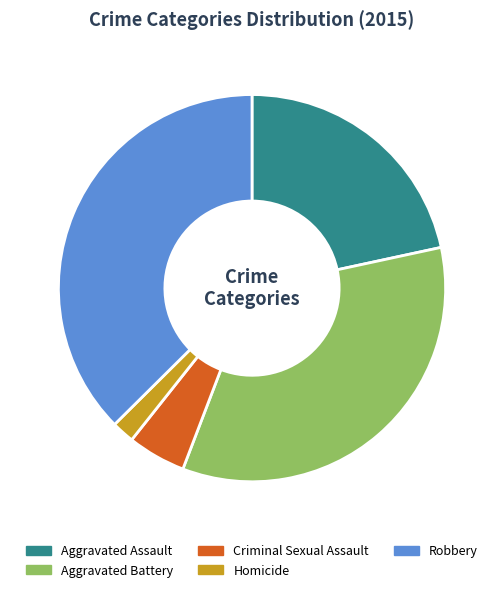

Which has a higher value, Homicide or Robbery?

Robbery